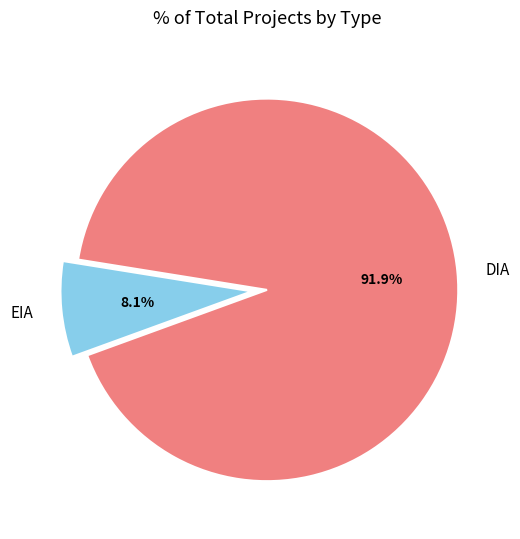

To the nearest percent, what percentage of the pie is EIA?

8%